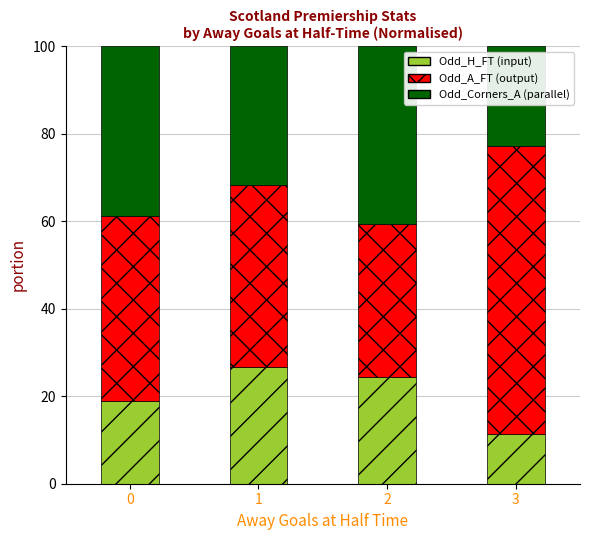

What is the total value across all series at 2?

100.0